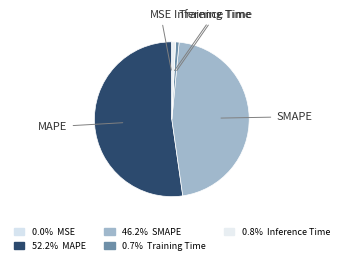

What is the largest slice in the pie chart?

MAPE